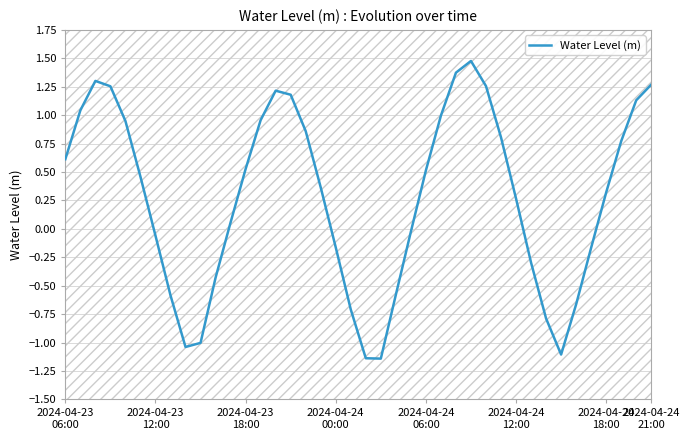

What position from the left is 2024-04-24
00:00?

4